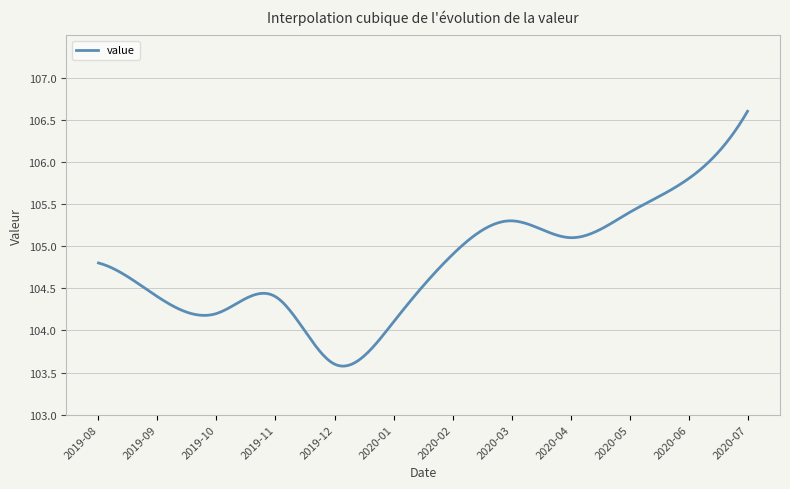

What is the maximum value shown in the chart?

106.6